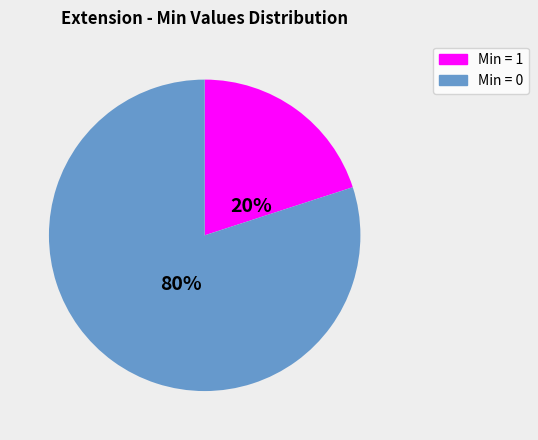

To the nearest percent, what is the average slice percentage?

50%